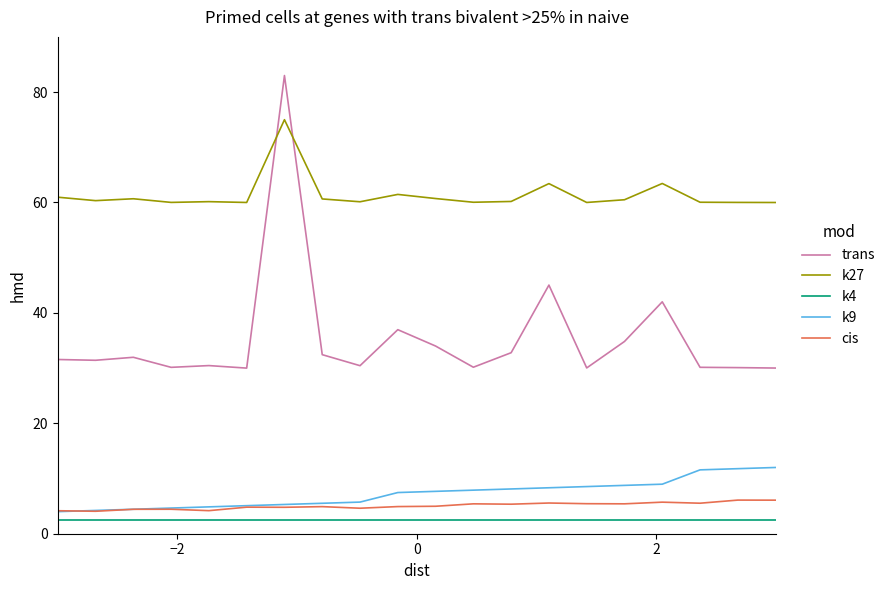

Which series has the largest total across all categories?

k27